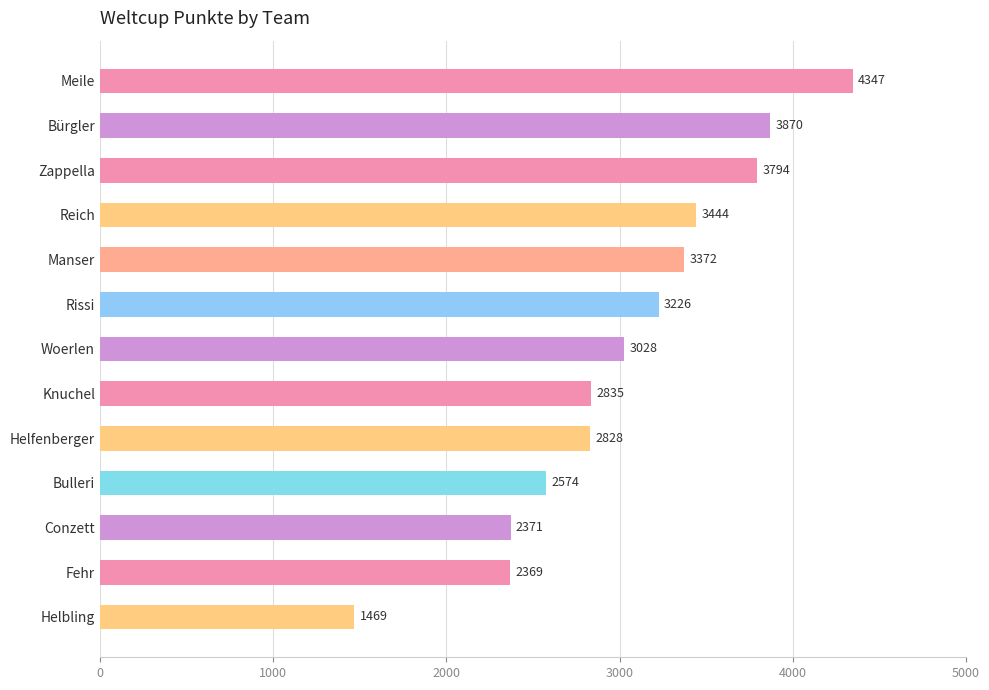

How many bars are there in total?

13